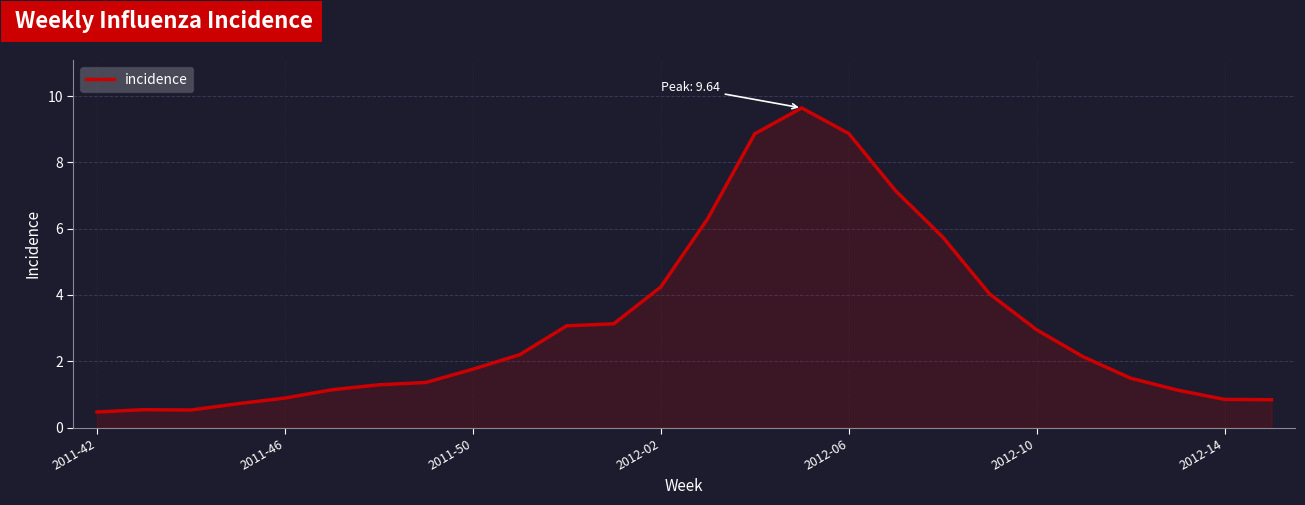

What is the difference between the maximum and second lowest values?

9.1